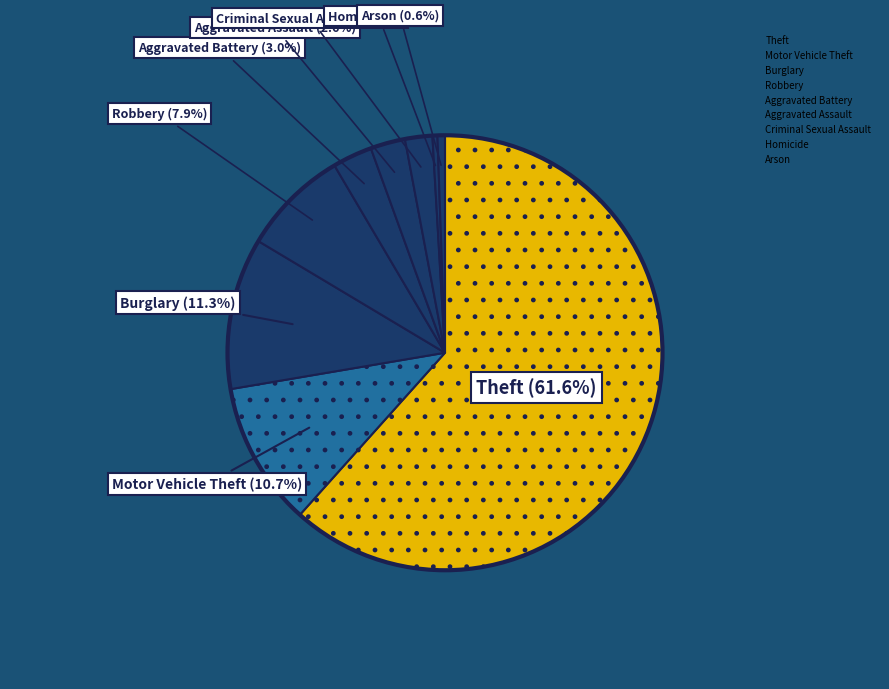

How many segments does this pie chart have?

9